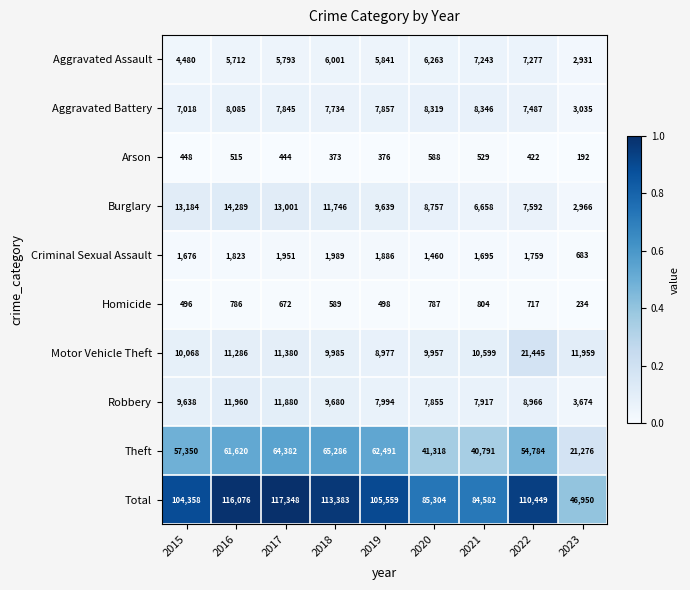

What is the difference between the highest and lowest values at 2020?

84716